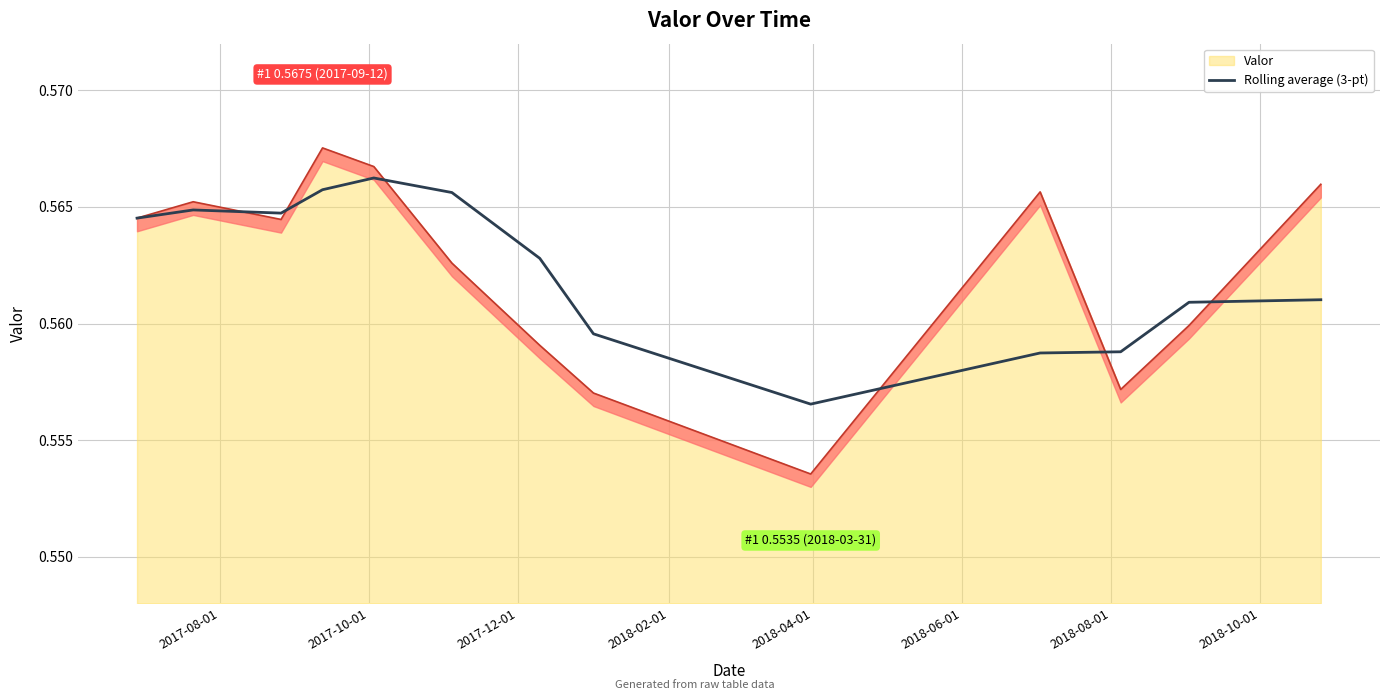

True or false: the data shows 0.9 at 2018-06-01.

False